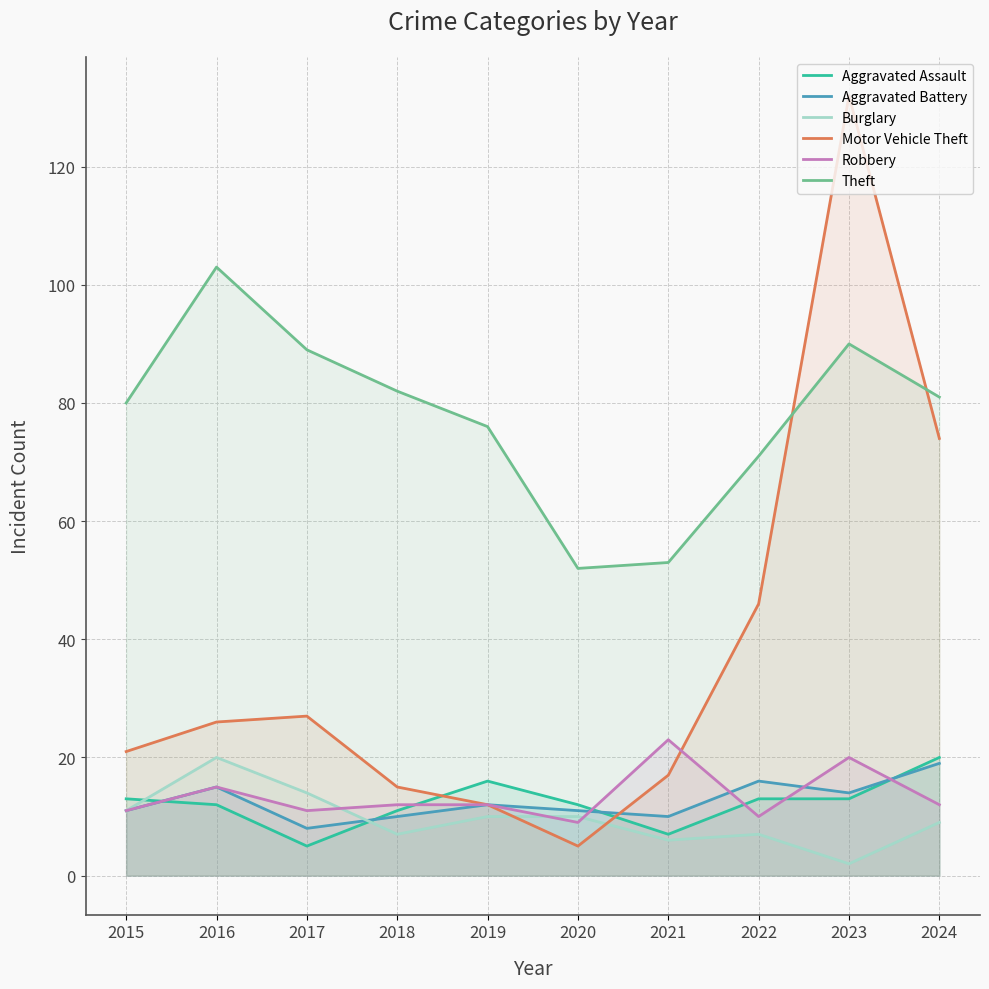

Which series has the largest total across all categories?

Theft